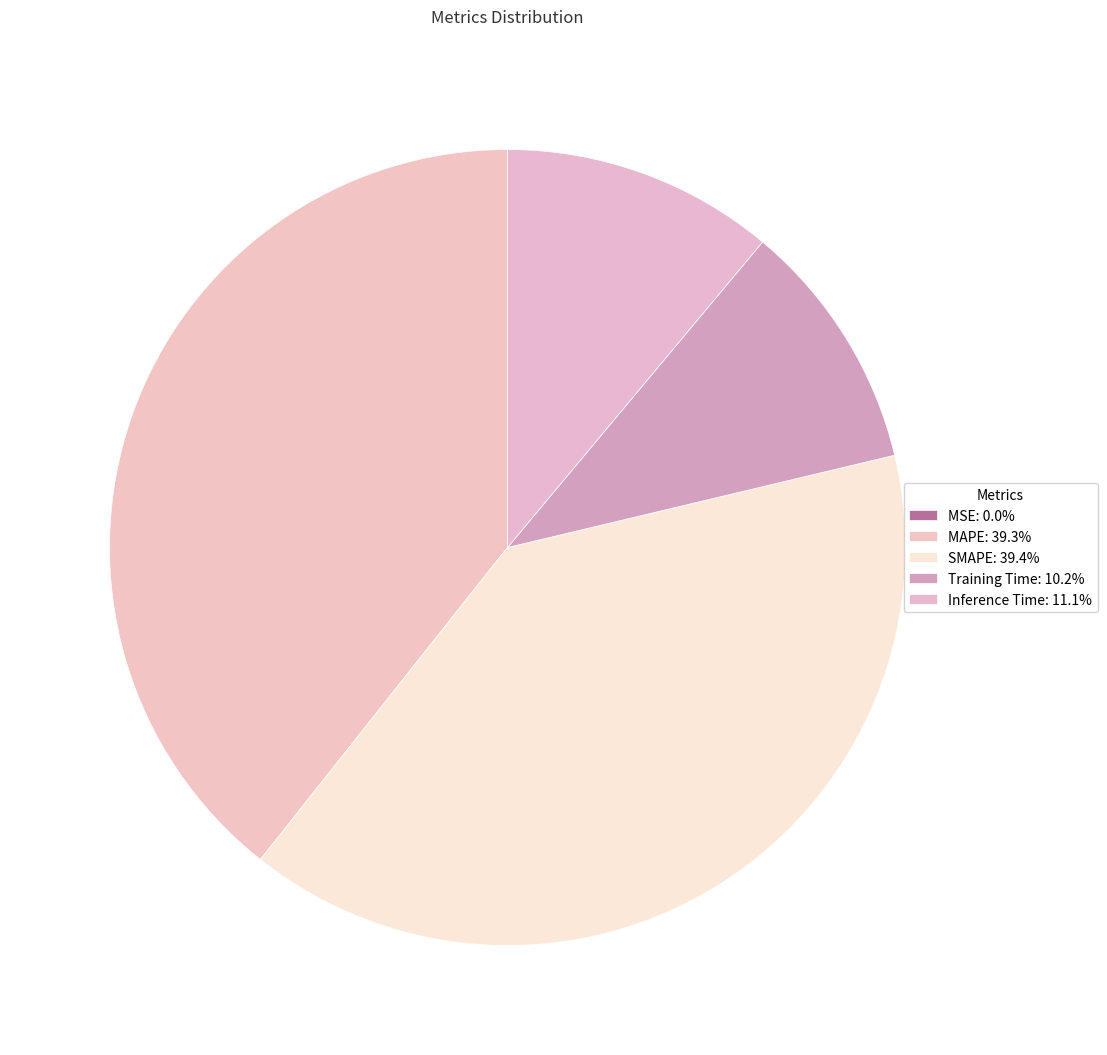

Rank the categories by value from lowest to highest.

MSE, Training Time, Inference Time, MAPE, SMAPE